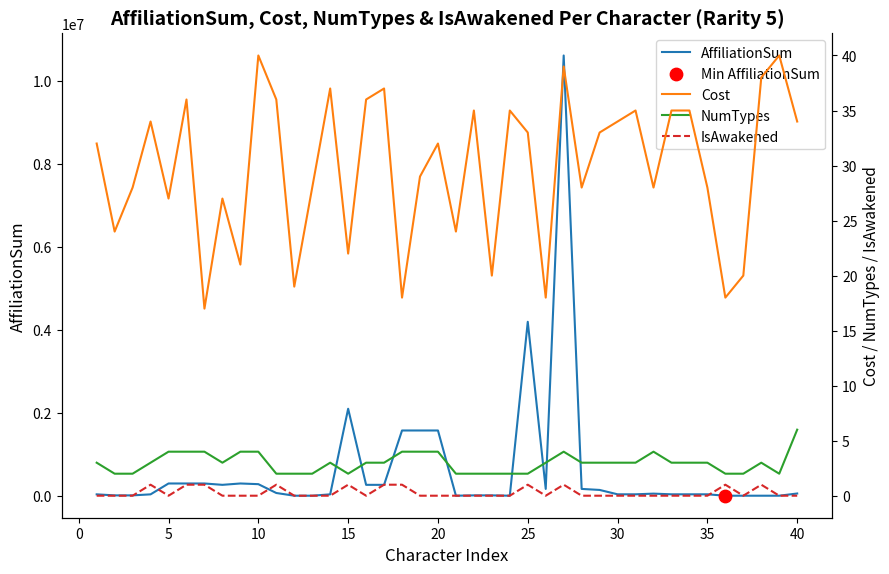

Is the value of IsAwakened at 23 greater than the value of NumTypes at 15?

No